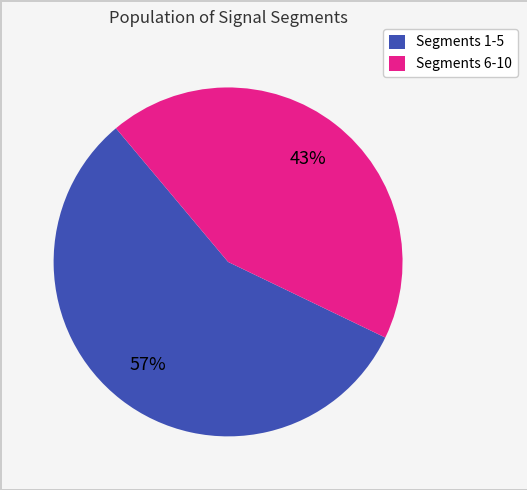

How many slices are in this pie chart?

2